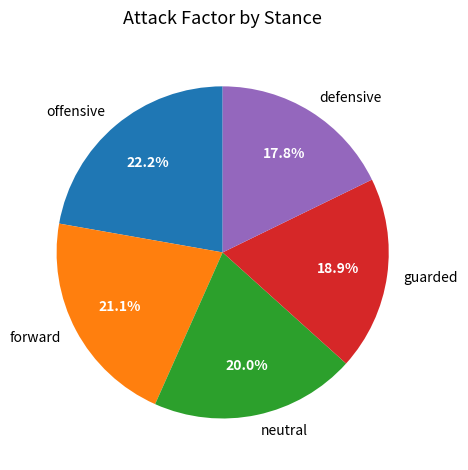

How much of the chart is everything except offensive?

77.8%